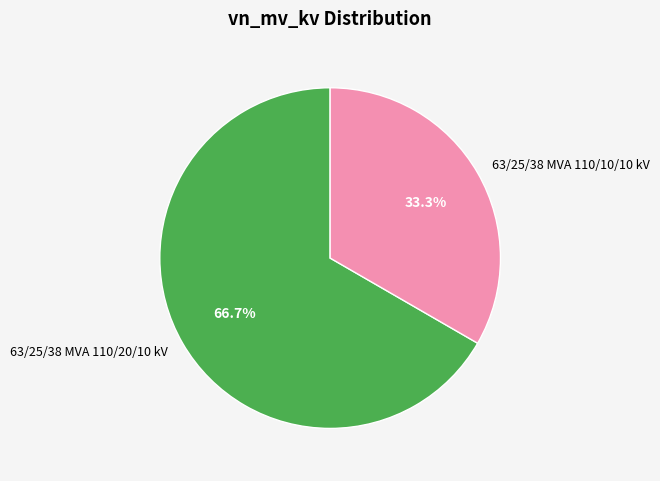

How much of the chart is everything except 63/25/38 MVA 110/10/10 kV?

66.7%